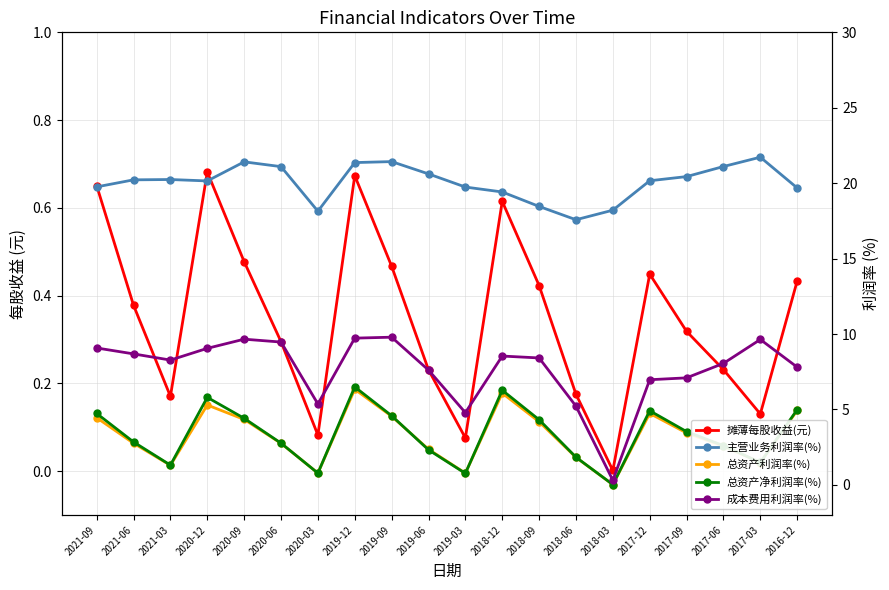

True or false: 主营业务利润率(%) and 总资产利润率(%) intersect in this chart.

False